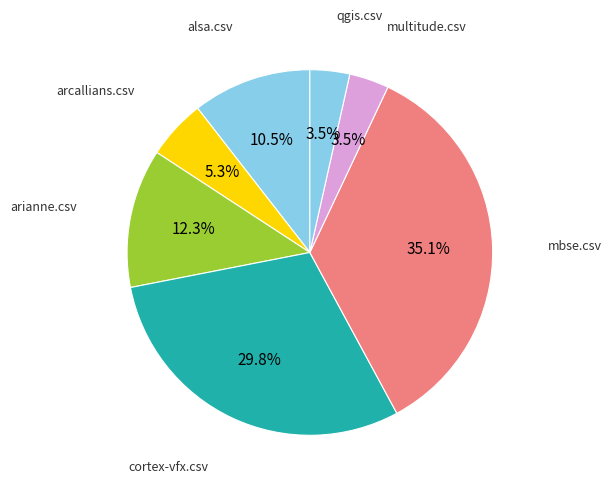

Which has a higher value, qgis.csv or arianne.csv?

arianne.csv